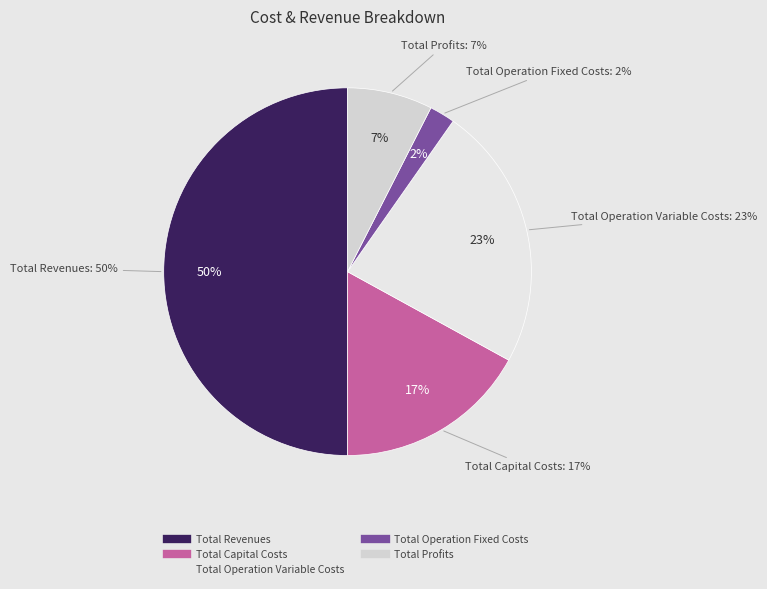

Is it true that Total Operation Fixed Costs is 2% of the pie?

True